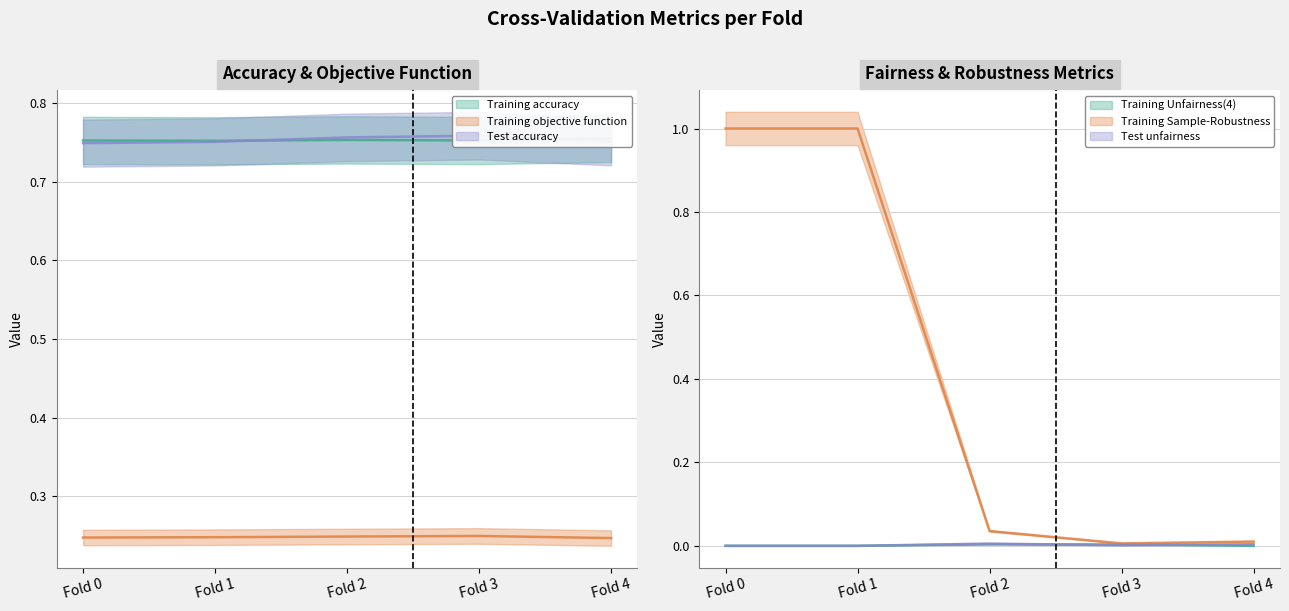

What is the total value across all series at Fold 0?

2.7